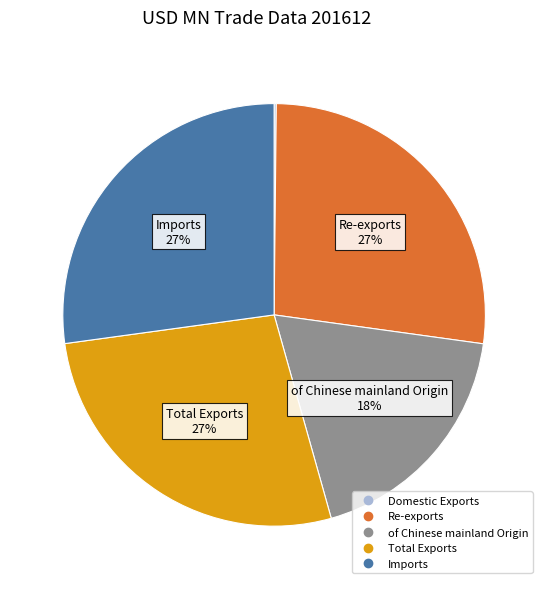

Does of Chinese mainland Origin account for over 50% of the chart?

No